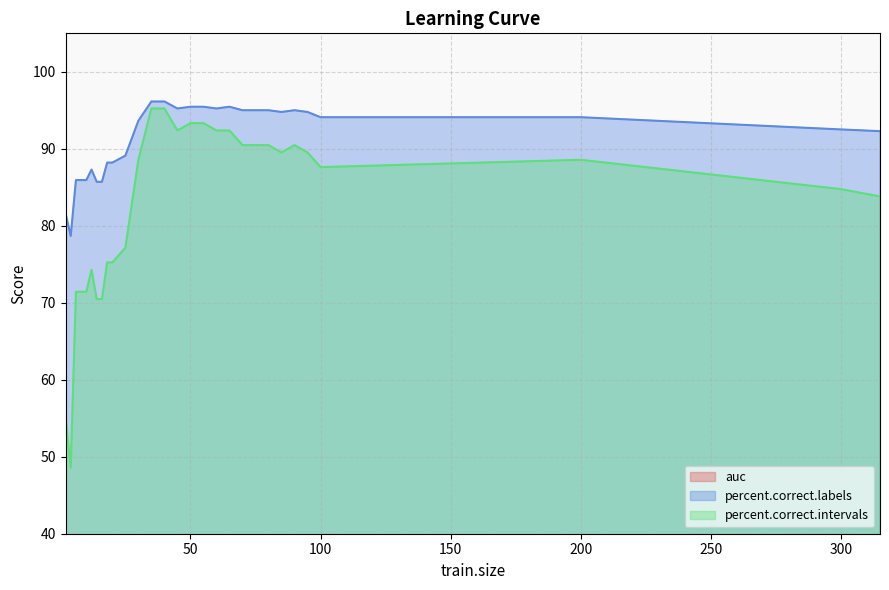

Where is the first local maximum for auc?

12